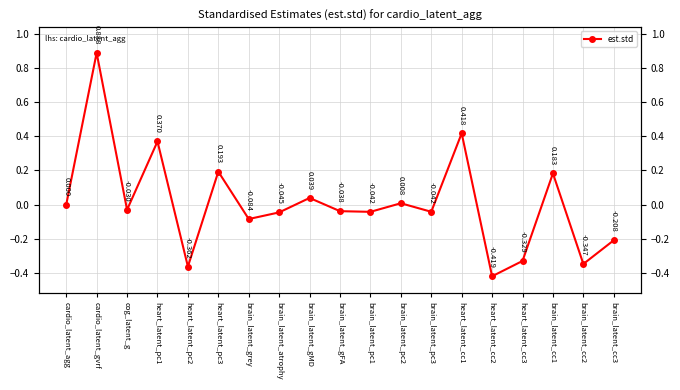

What position from the left is brain_latent_pc1?

11